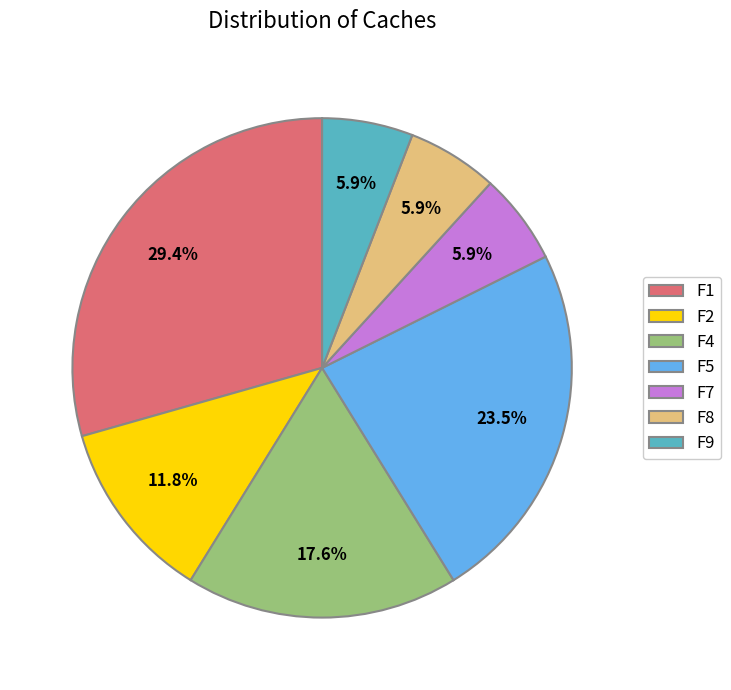

Count the number of slices in the pie.

7